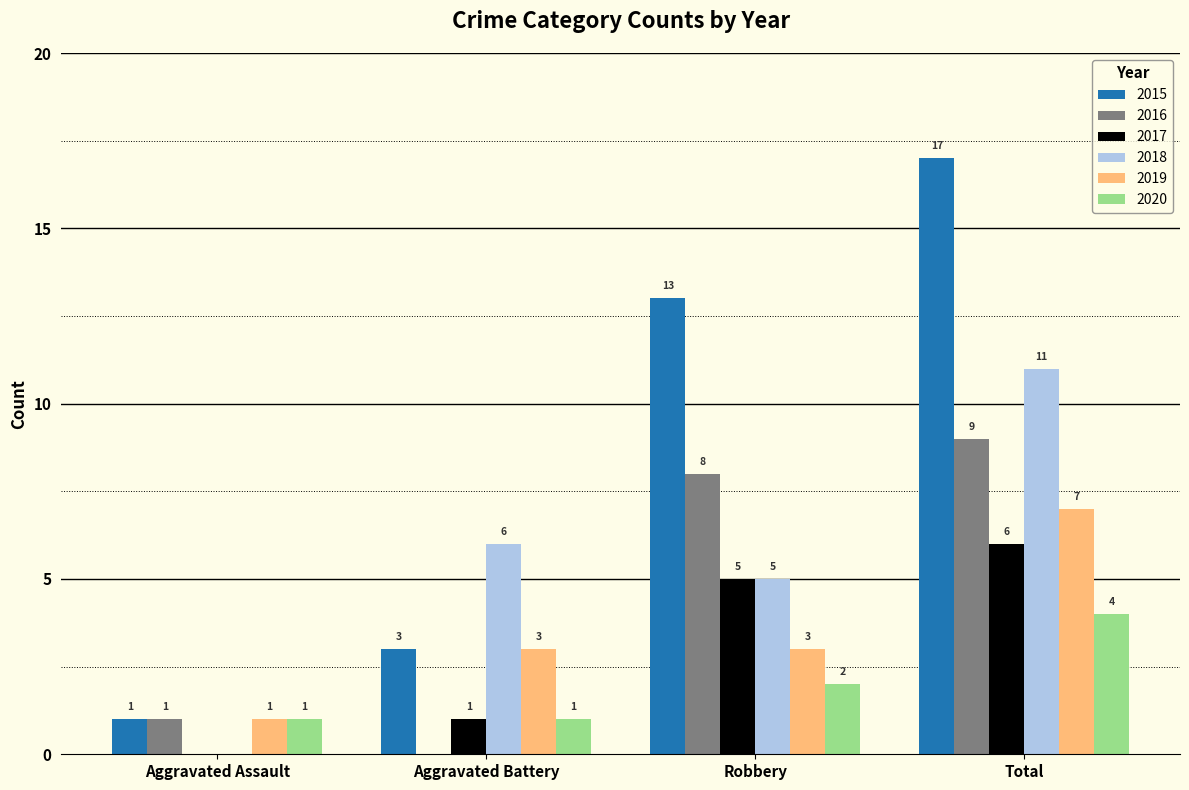

How many 2019 values are between 3 and 7?

3